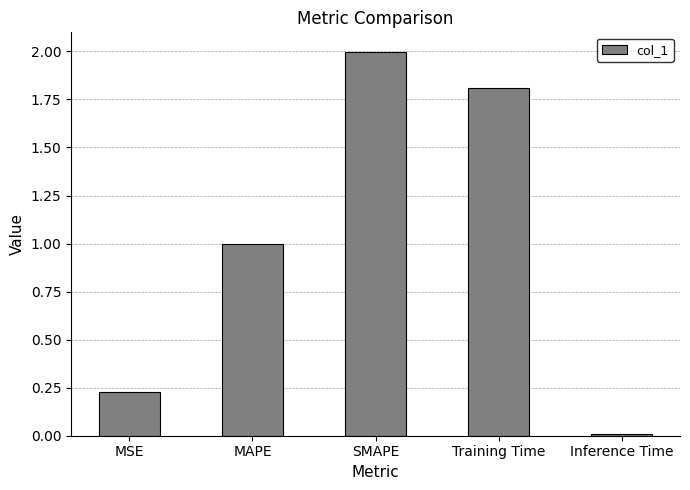

Rank the categories by value from highest to lowest.

SMAPE, Training Time, MAPE, MSE, Inference Time